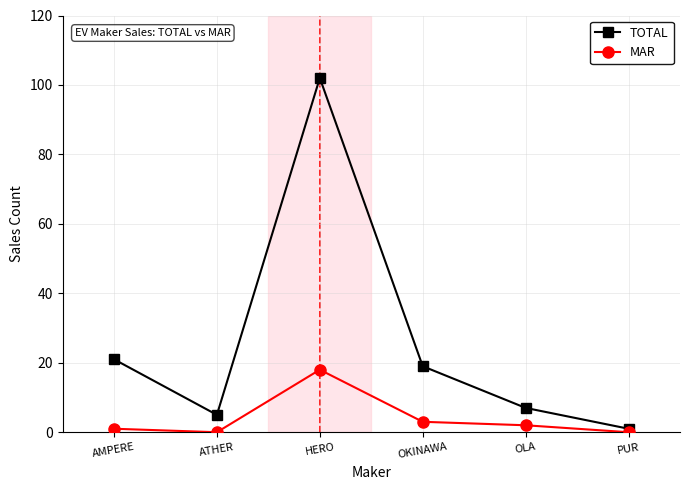

How many distinct data groups are displayed?

2